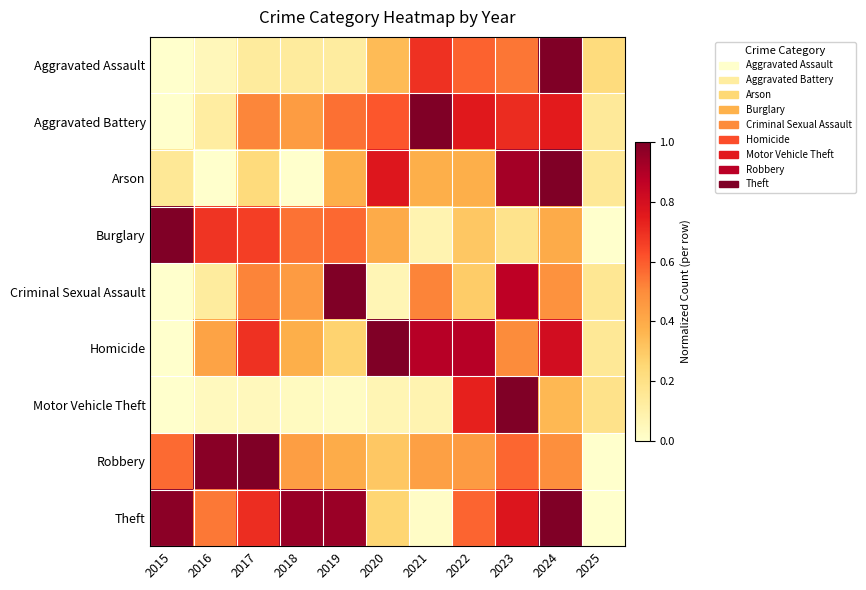

Between 2017 and 2023, which series saw the biggest shift?

Motor Vehicle Theft